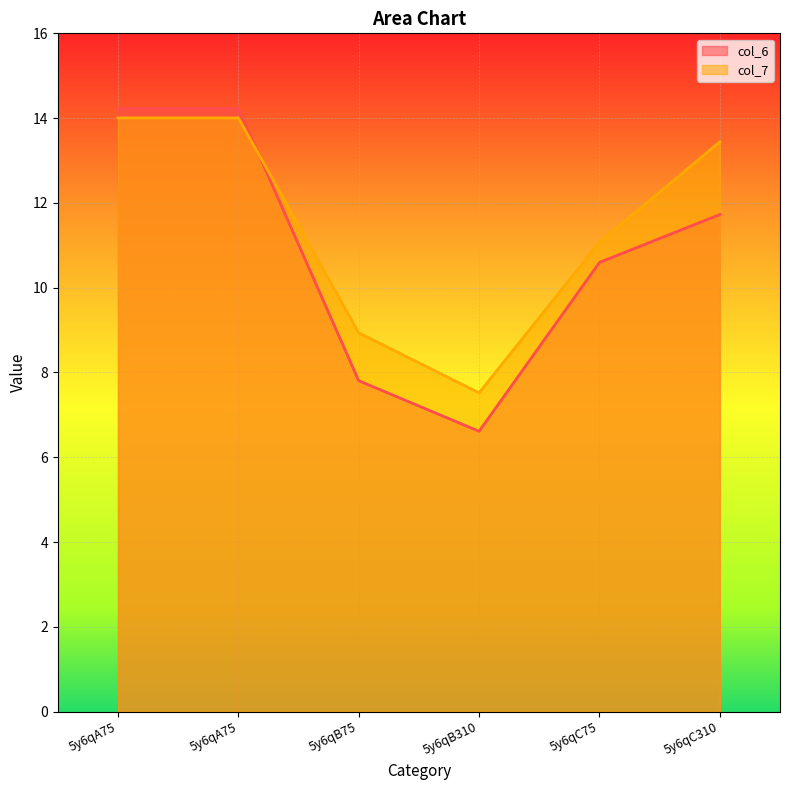

Count the number of data series in this chart.

2